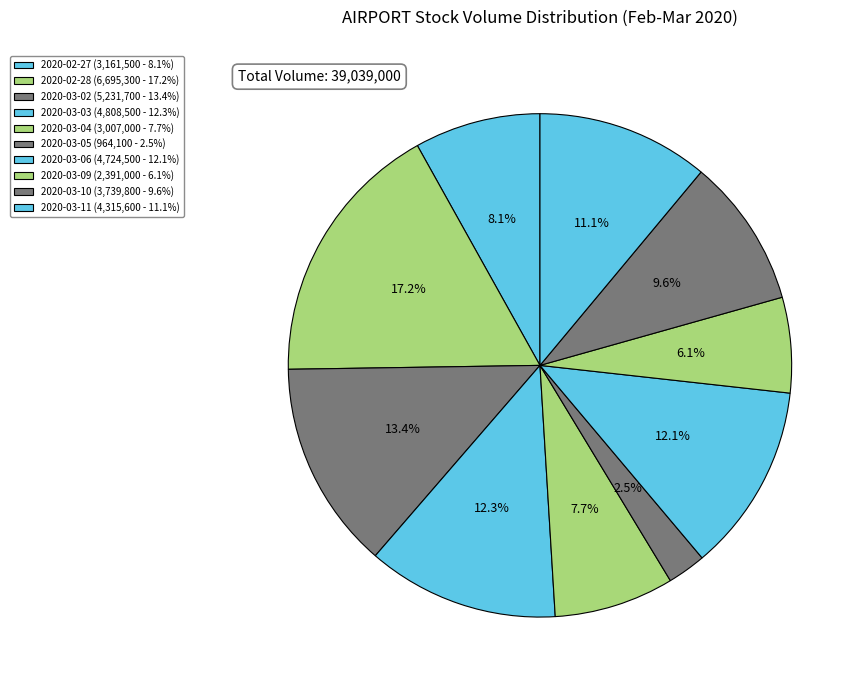

True or false: 2020-03-02 accounts for 13% of the total.

True